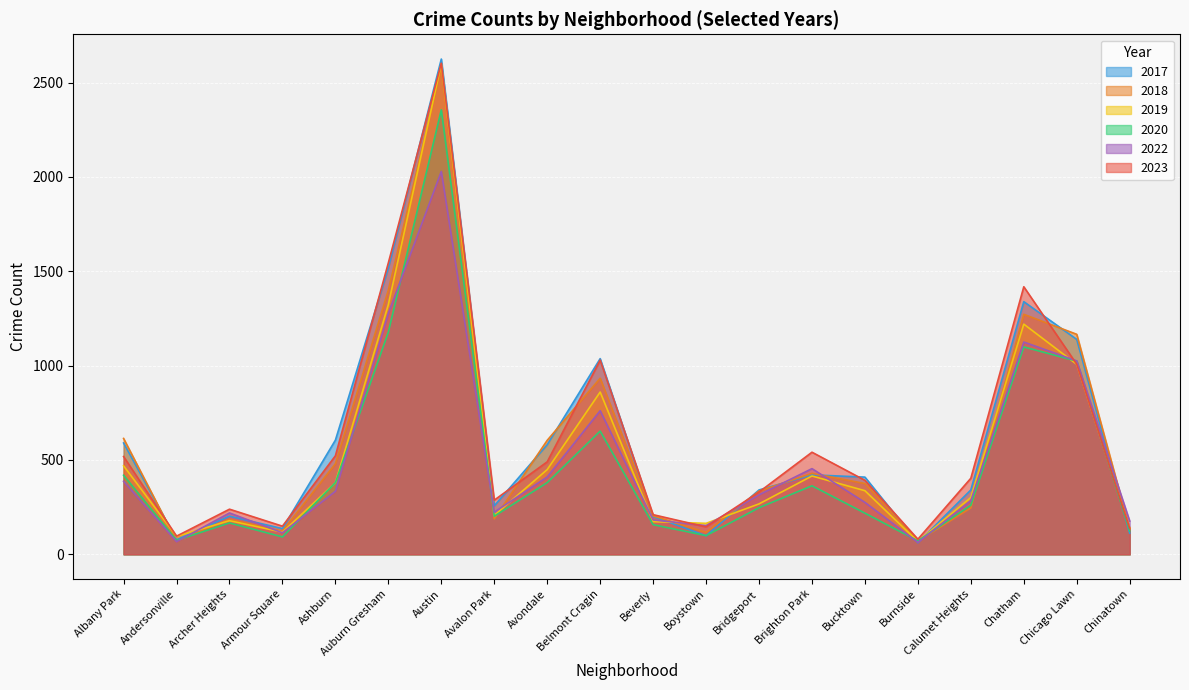

Reading right to left, list all the values displayed in this chart.

2023: Chinatown=137	Chicago Lawn=1007	Chatham=1418	Calumet Heights=403	Burnside=80	Bucktown=392	Brighton Park=541	Bridgeport=330	Boystown=145	Beverly=210	Belmont Cragin=1029	Avondale=490	Avalon Park=287	Austin=2603	Auburn Gresham=1545	Ashburn=522	Armour Square=149	Archer Heights=239	Andersonville=96	Albany Park=518
2018: Chinatown=135	Chicago Lawn=1166	Chatham=1272	Calumet Heights=246	Burnside=70	Bucktown=375	Brighton Park=429	Bridgeport=335	Boystown=116	Beverly=204	Belmont Cragin=933	Avondale=604	Avalon Park=188	Austin=2578	Auburn Gresham=1400	Ashburn=480	Armour Square=123	Archer Heights=186	Andersonville=70	Albany Park=614
2019: Chinatown=138	Chicago Lawn=1007	Chatham=1220	Calumet Heights=301	Burnside=68	Bucktown=337	Brighton Park=415	Bridgeport=267	Boystown=164	Beverly=173	Belmont Cragin=860	Avondale=449	Avalon Park=206	Austin=2600	Auburn Gresham=1324	Ashburn=379	Armour Square=117	Archer Heights=178	Andersonville=95	Albany Park=469
2020: Chinatown=123	Chicago Lawn=1024	Chatham=1099	Calumet Heights=260	Burnside=71	Bucktown=218	Brighton Park=363	Bridgeport=247	Boystown=99	Beverly=157	Belmont Cragin=653	Avondale=380	Avalon Park=202	Austin=2356	Auburn Gresham=1178	Ashburn=380	Armour Square=92	Archer Heights=166	Andersonville=74	Albany Park=419
2017: Chinatown=112	Chicago Lawn=1139	Chatham=1339	Calumet Heights=341	Burnside=61	Bucktown=409	Brighton Park=421	Bridgeport=341	Boystown=98	Beverly=200	Belmont Cragin=1037	Avondale=581	Avalon Park=257	Austin=2625	Auburn Gresham=1518	Ashburn=605	Armour Square=136	Archer Heights=202	Andersonville=77	Albany Park=590
2022: Chinatown=176	Chicago Lawn=1025	Chatham=1125	Calumet Heights=284	Burnside=63	Bucktown=275	Brighton Park=454	Bridgeport=315	Boystown=152	Beverly=182	Belmont Cragin=761	Avondale=410	Avalon Park=223	Austin=2029	Auburn Gresham=1277	Ashburn=334	Armour Square=114	Archer Heights=219	Andersonville=67	Albany Park=387